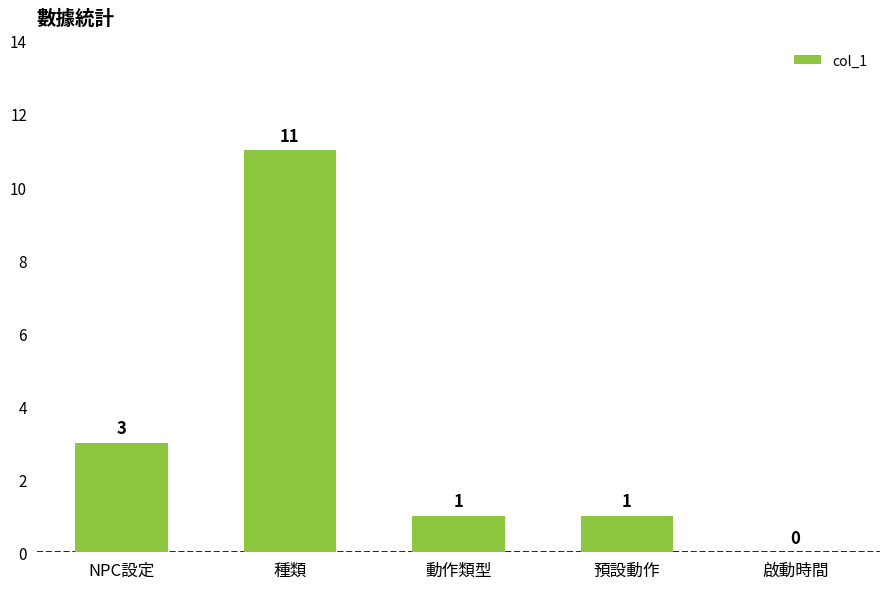

How many positive values are there?

4